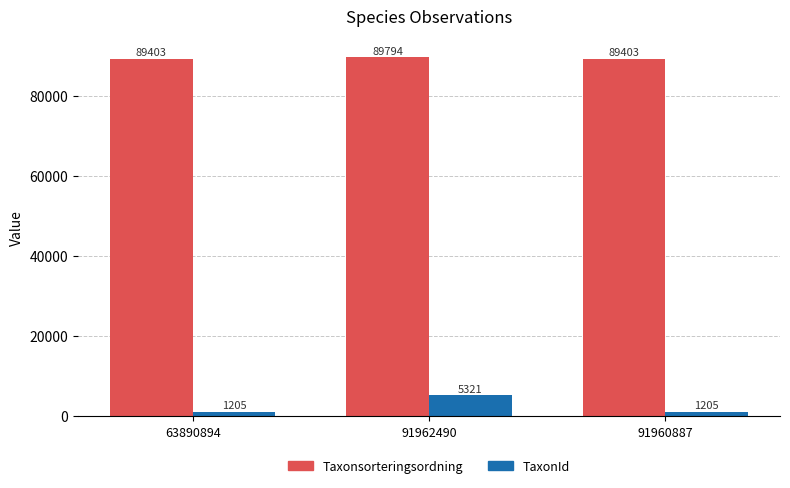

The Taxonsorteringsordning series shows 40841 at 91960887. True or false?

False